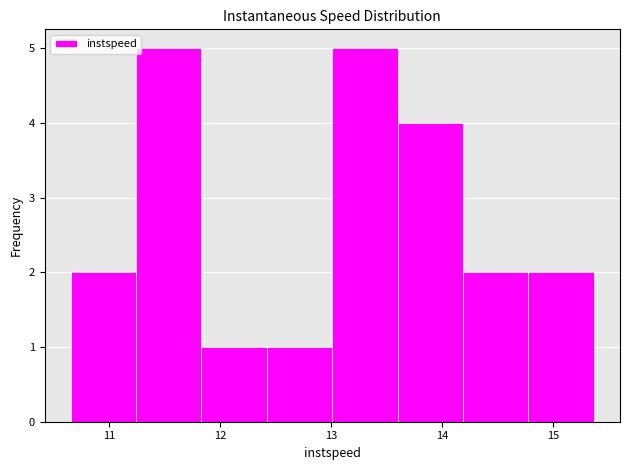

Reading left to right, list every bar in this chart as the range it spans on the x-axis followed by its height. Neither the bar edges nor the heights are printed on the chart, so give them approximately, as read against the axes.

10.7 to 11.2: 2
11.2 to 11.8: 5
11.8 to 12.4: 1
12.4 to 13.0: 1
13.0 to 13.6: 5
13.6 to 14.2: 4
14.2 to 14.8: 2
14.8 to 15.4: 2